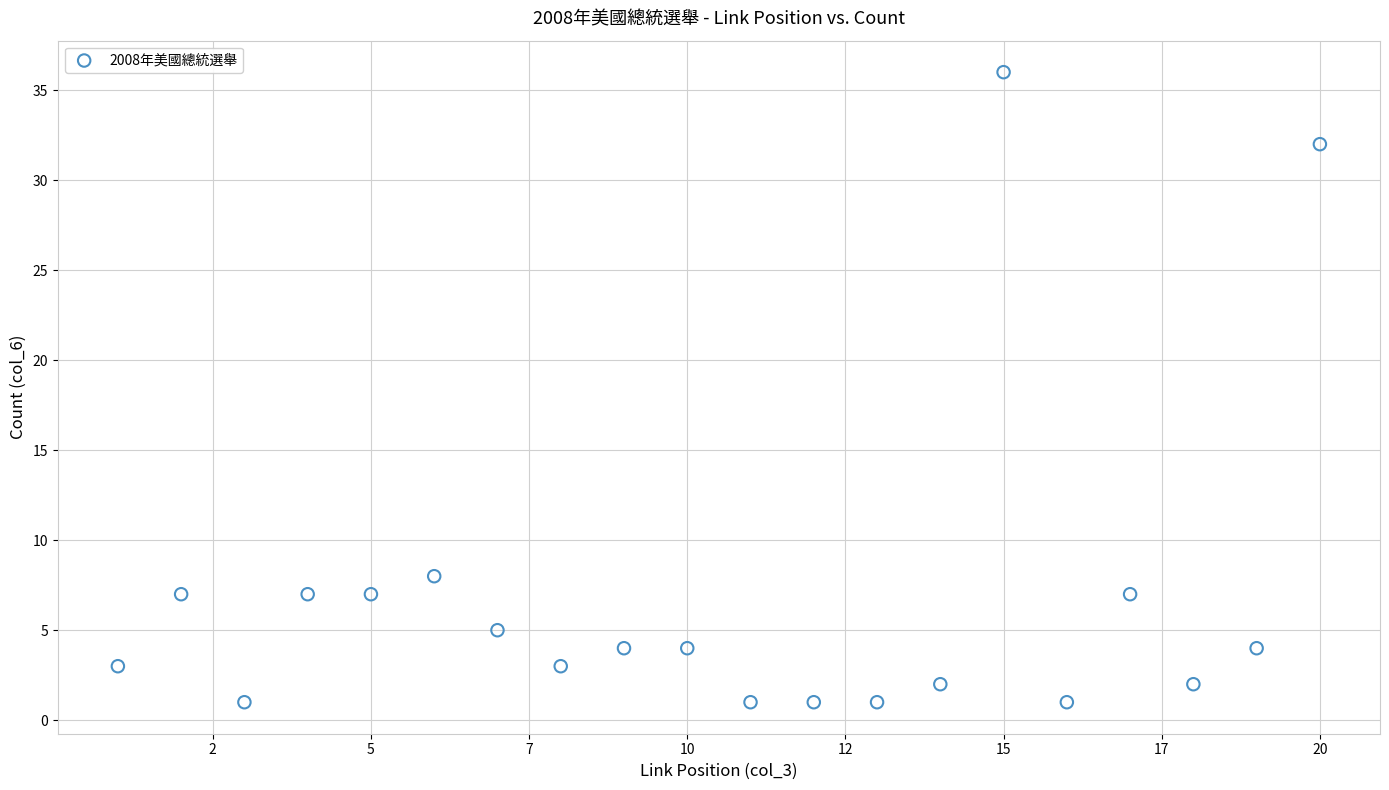

What is the range of X values (max minus min)?

19